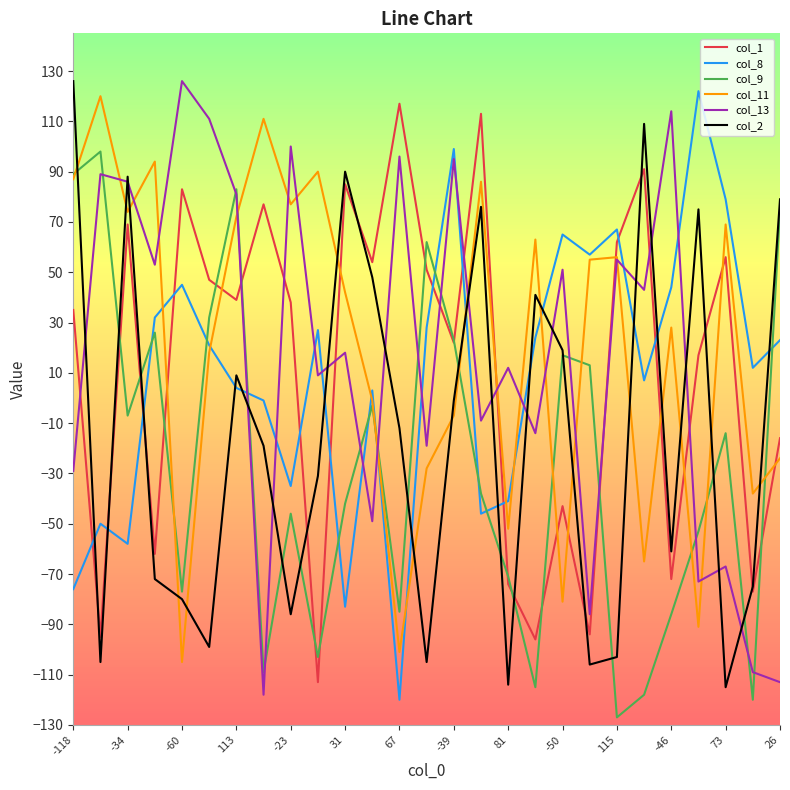

How many lines are shown in the chart?

6